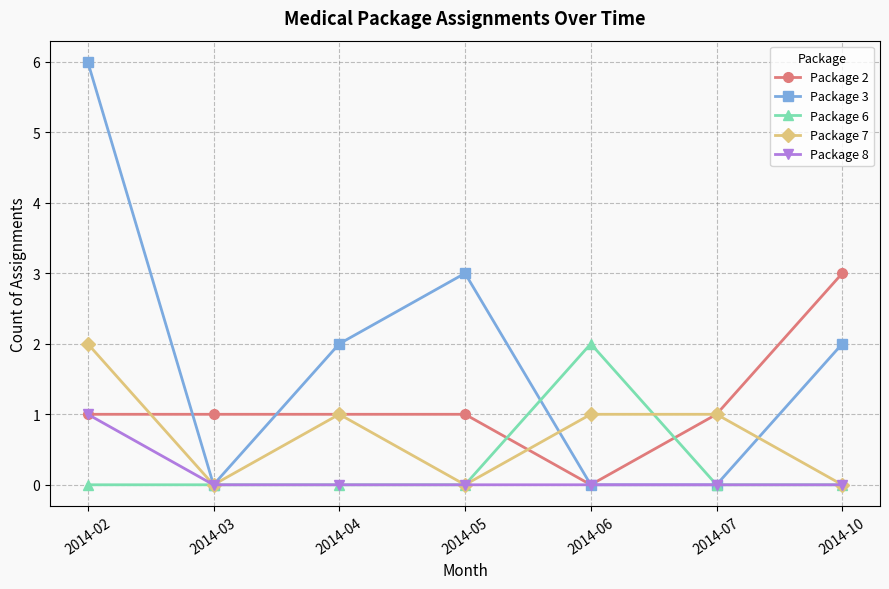

What is the greatest value displayed?

6